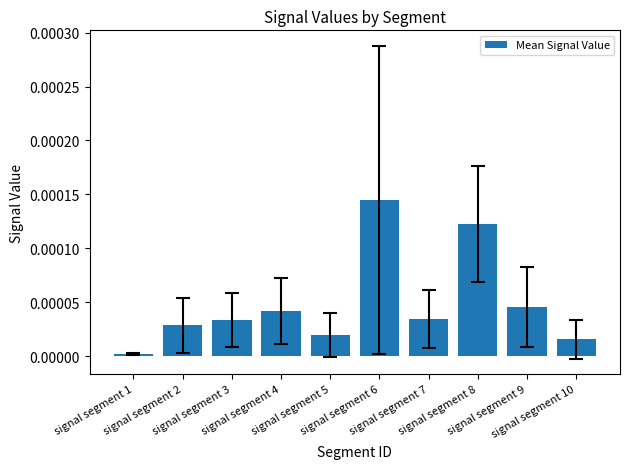

Between signal segment 8 and signal segment 3, which is larger?

signal segment 8